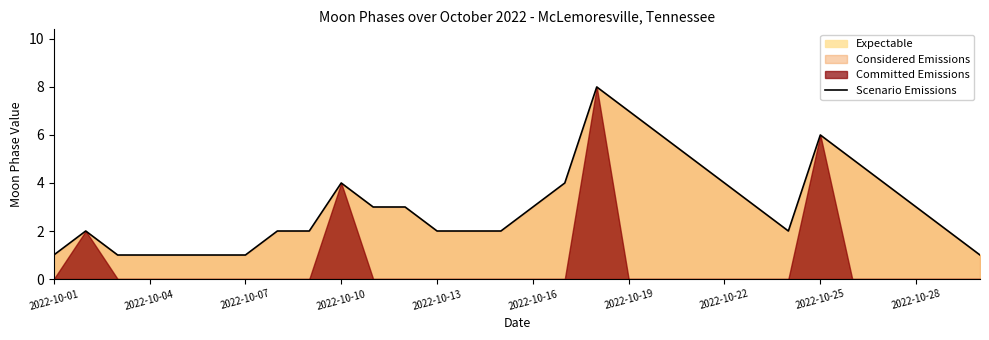

The value of Scenario Emissions at 2022-10-07 is 1. True or false?

True